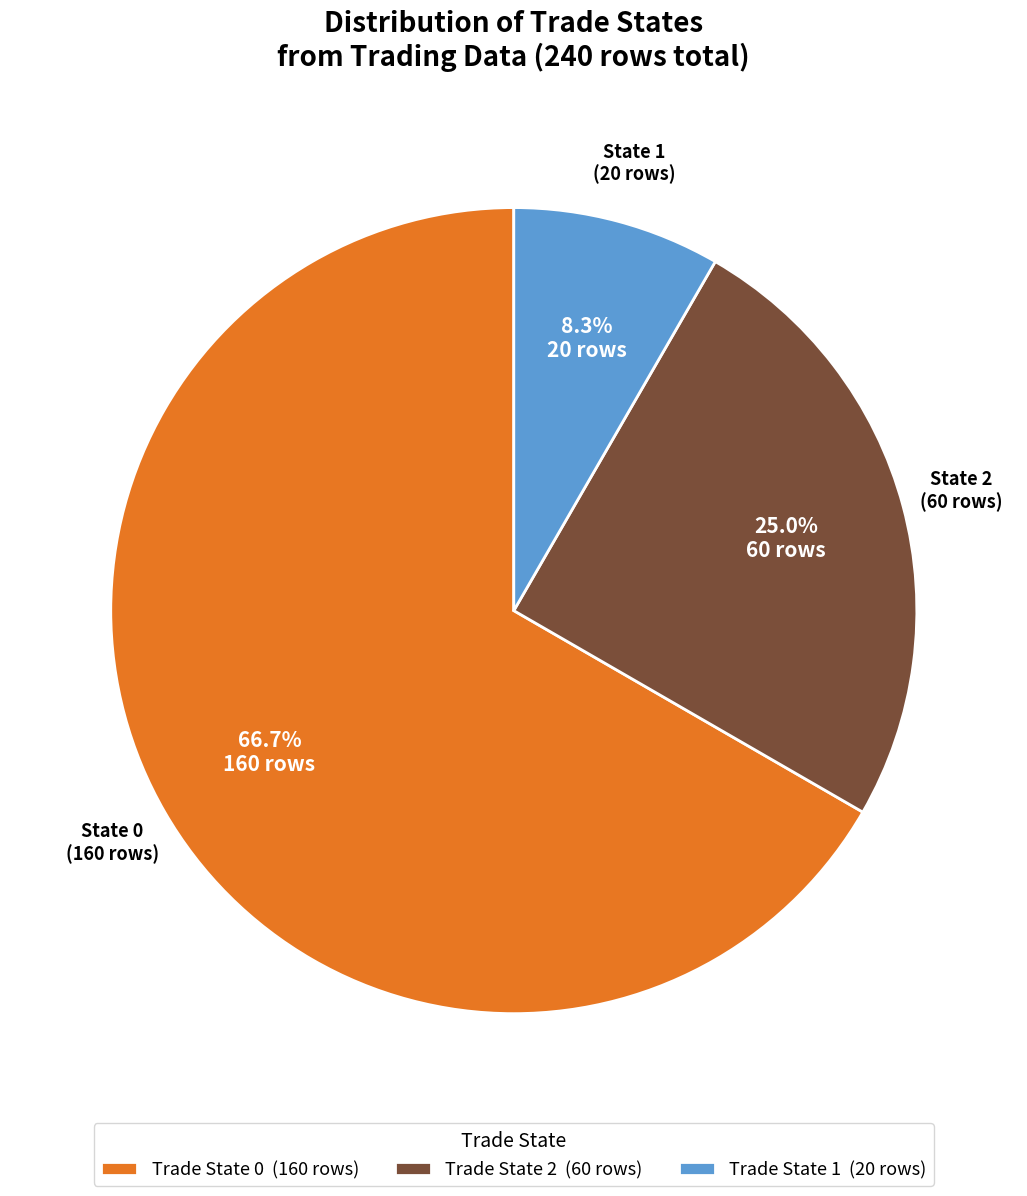

Combined, do Trade State 2 (60 rows) and Trade State 1 (20 rows) account for over 50%?

No